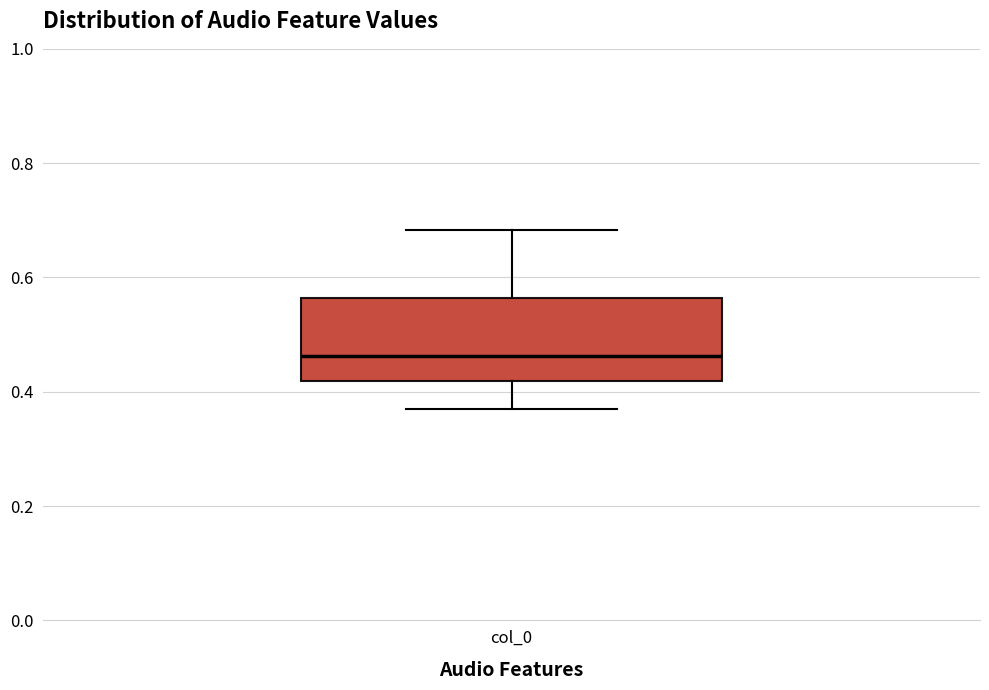

Where is the lower edge of the box for col_0 on the y-axis? The values are not printed on the chart, so give them approximately, as read against the axis.

0.42